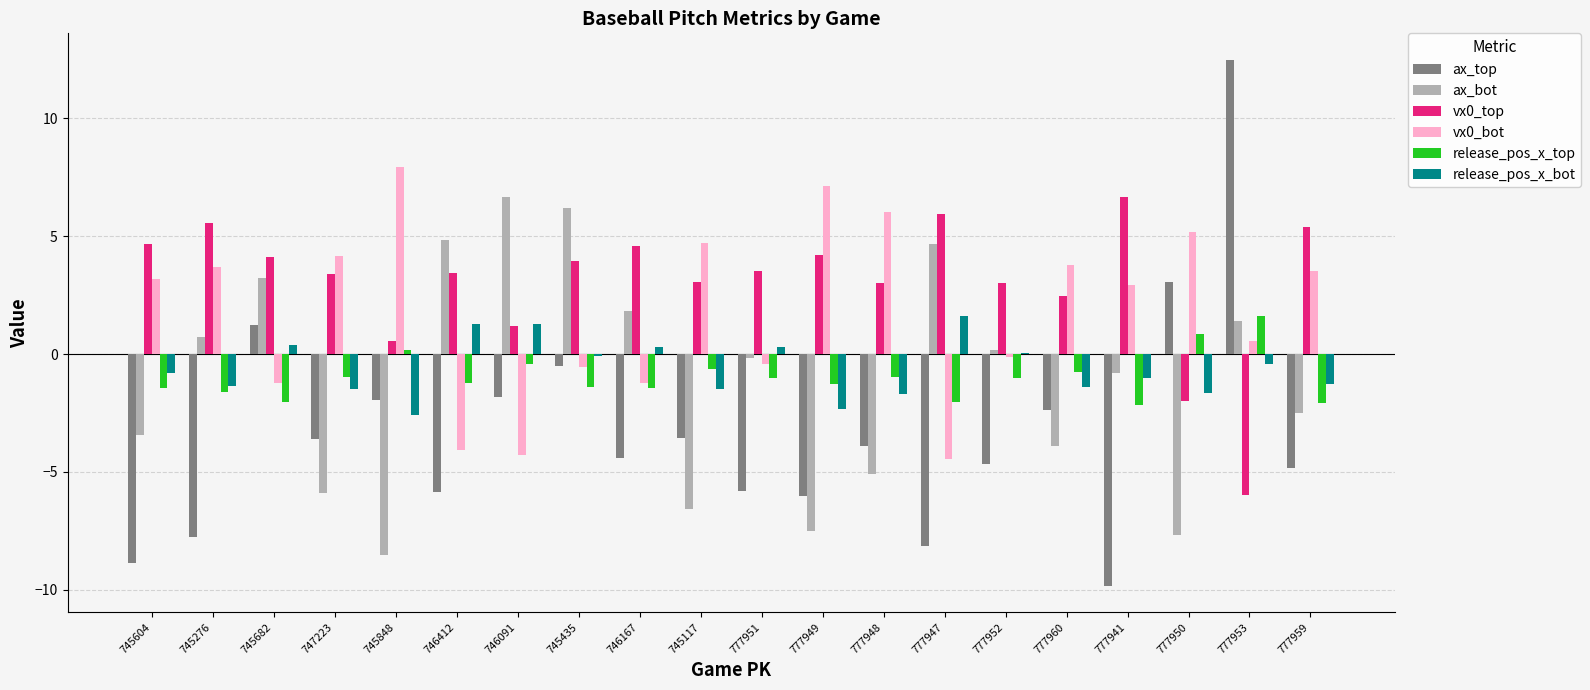

Is it true that vx0_top equals 2.1 at 777951?

False